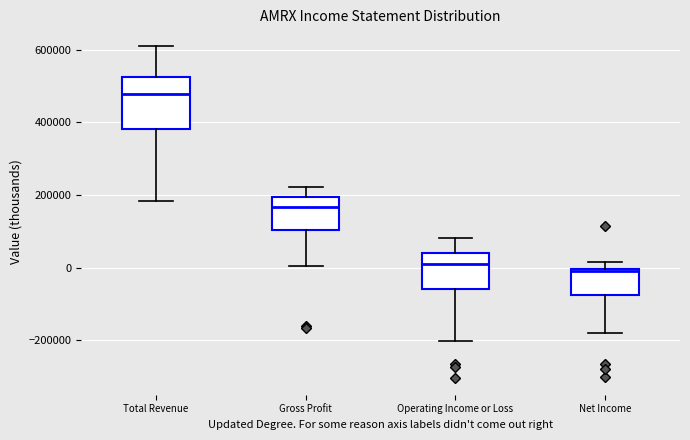

Reading left to right, read every box against the y-axis: the position of its median line, the range the box covers, and the ends of its whiskers. The values are not printed on the chart, so give them approximately, as read against the axis.

Total Revenue: median 480000, box 380000 to 520000, whiskers 180000 to 600000
Gross Profit: median 160000, box 100000 to 200000, whiskers 0 to 220000
Operating Income or Loss: median 20000, box -60000 to 40000, whiskers -200000 to 80000
Net Income: median 0 (just below the box's upper edge), box -80000 to 0, whiskers -180000 to 20000